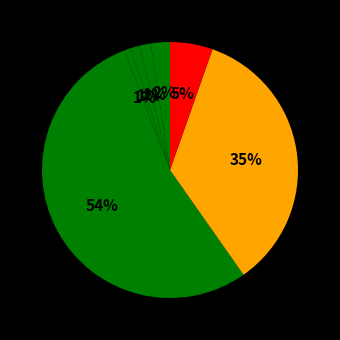

Rank the categories by value from lowest to highest.

2023-05-25, 2023-06-21, 2023-07-18, 2023-07-31, 2023-03-30, 2023-04-11, 2023-04-19